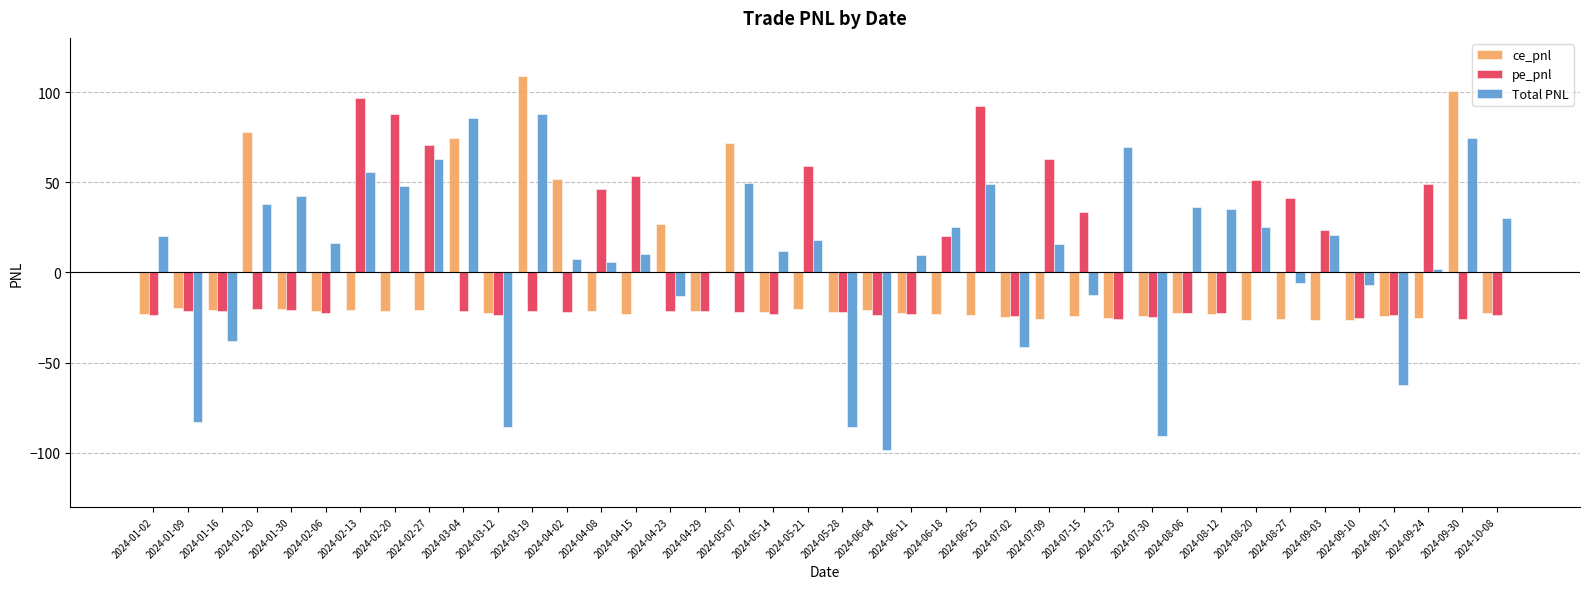

The value of pe_pnl at 2024-06-18 is 8.8. True or false?

False